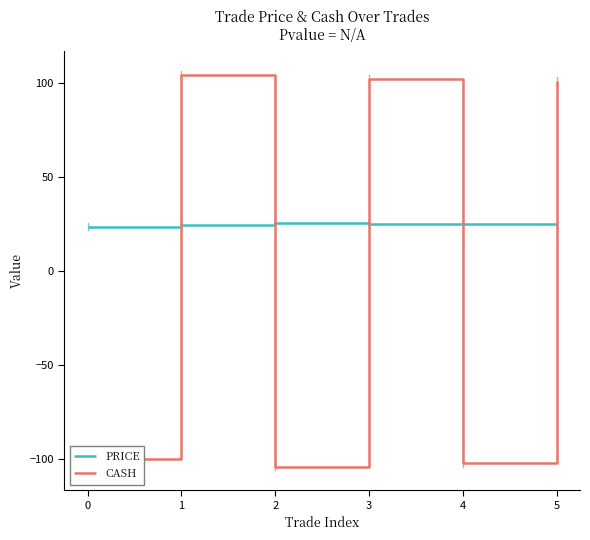

What is the difference between the PRICE values at 4 and 1?

0.6